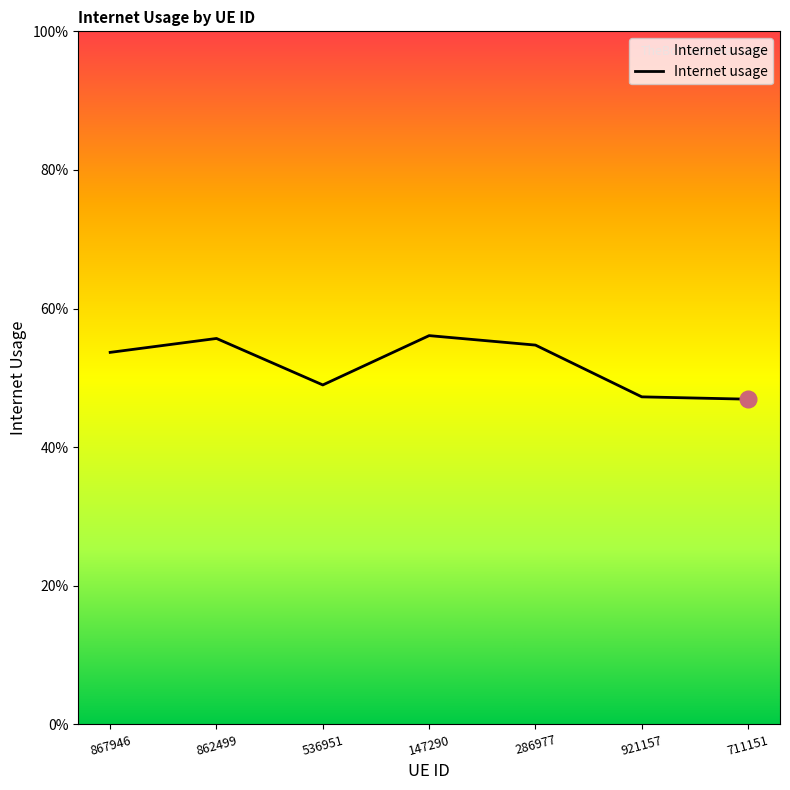

Does the chart display data point markers on the line(s)?

No